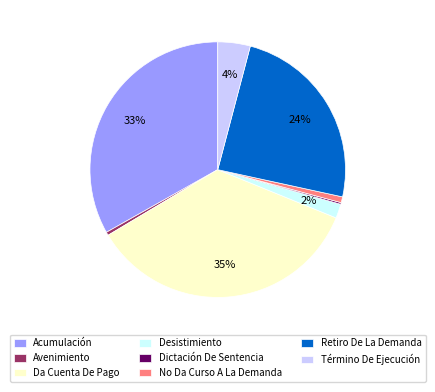

The Acumulación slice represents 33% of the pie. True or false?

True